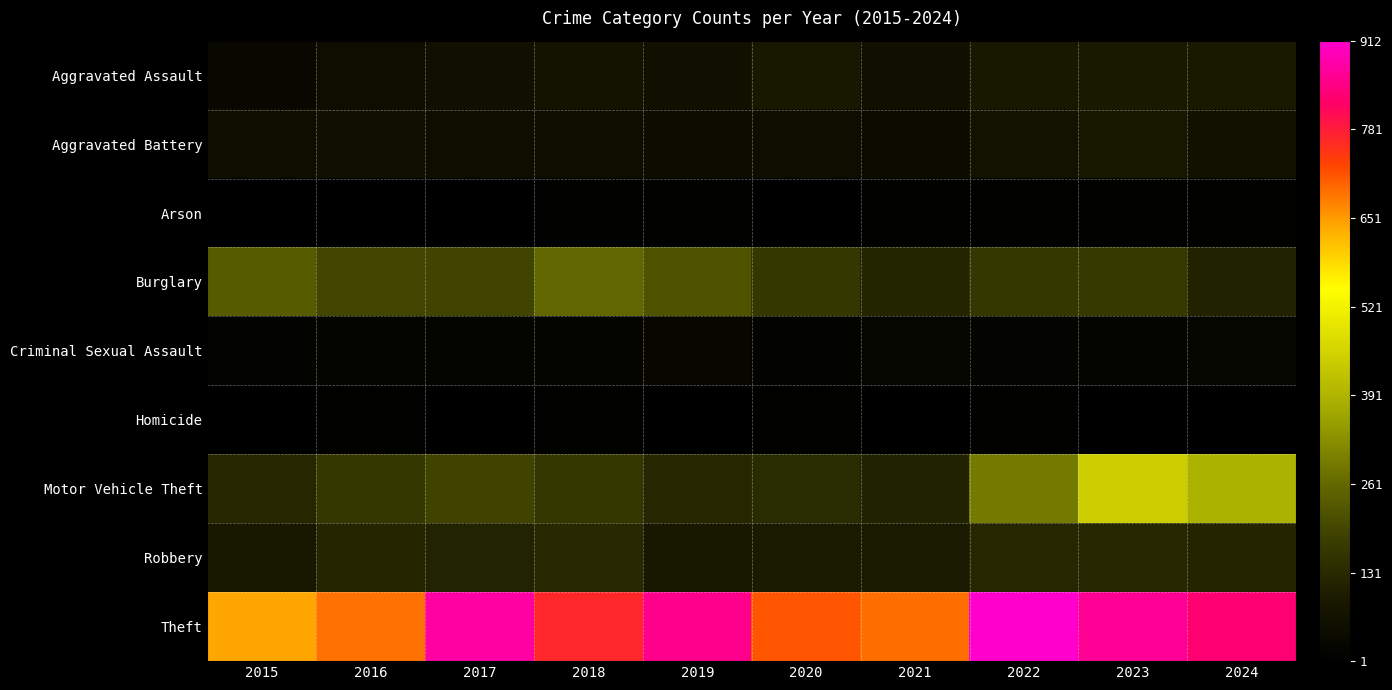

Rank the series by their maximum value, from highest to lowest.

Theft, Motor Vehicle Theft, Burglary, Robbery, Aggravated Assault, Aggravated Battery, Criminal Sexual Assault, Homicide, Arson